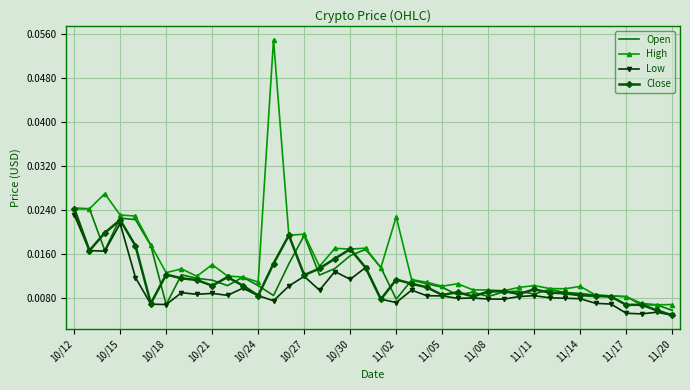

Which series has the largest total across all categories?

High